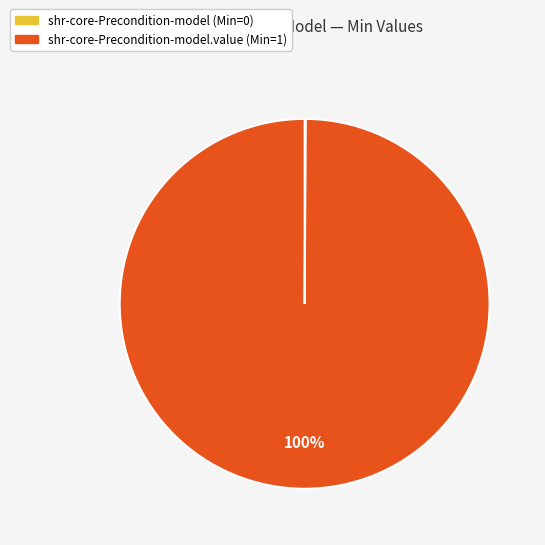

To the nearest percent, what is the average slice percentage?

50%